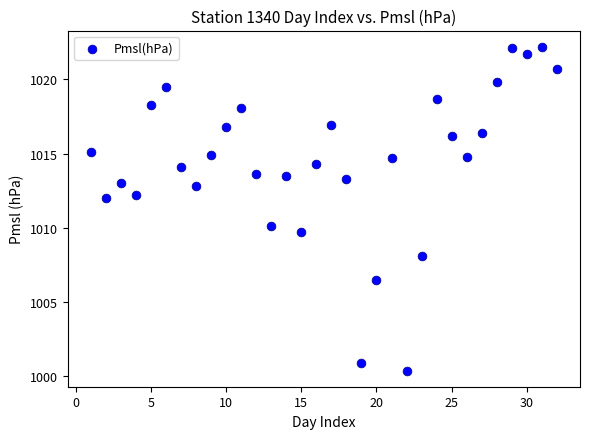

What is the range of Y values (max minus min)?

21.8